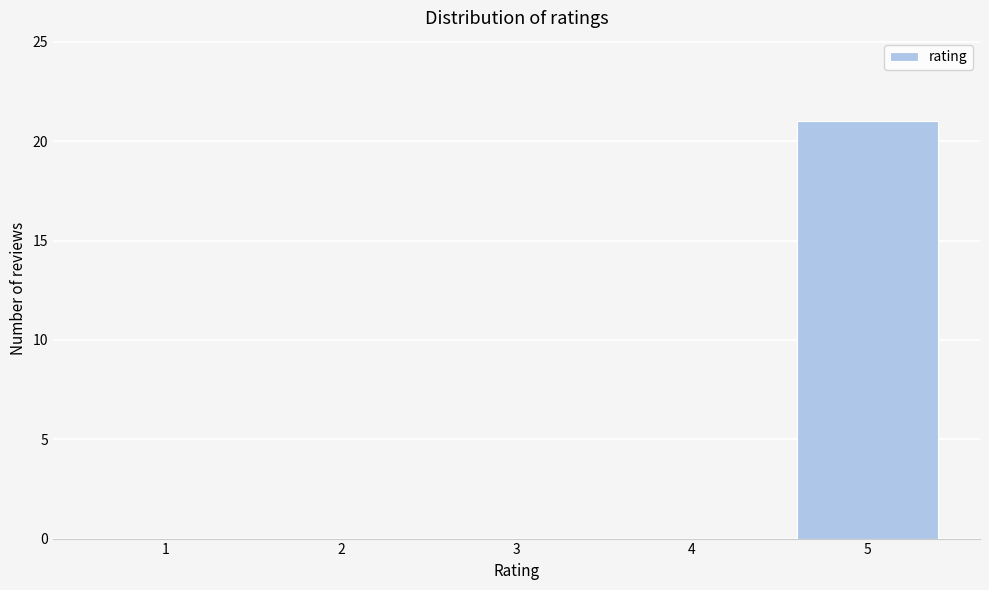

Reading left to right, extract all data points from this chart.

1=0	2=0	3=0	4=0	5=21